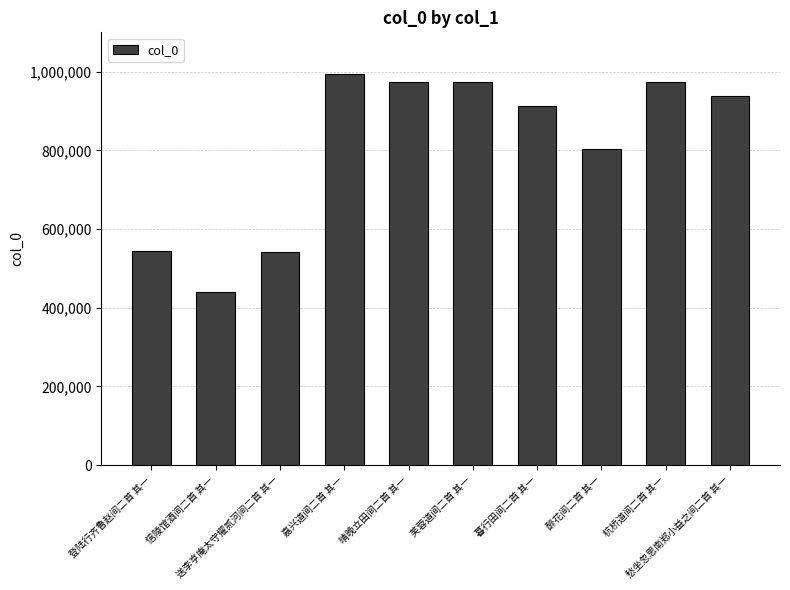

Read the value at 登陆行齐鲁赵间二首 其一.

544102